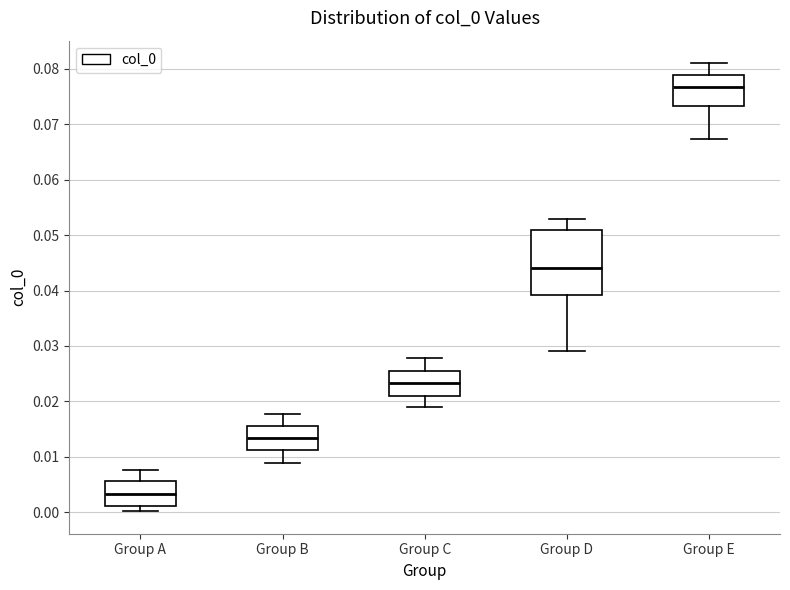

Reading left to right, transcribe this box plot: for each box, give where its median line is, the range the box spans, and where its two whiskers end, as read against the y-axis. The values are not printed on the chart, so give them approximately, as read against the axis.

Group A: median 0.003, box 0.001 to 0.006, whiskers 0.000 to 0.008
Group B: median 0.013, box 0.011 to 0.015, whiskers 0.009 to 0.018
Group C: median 0.023, box 0.021 to 0.025, whiskers 0.019 to 0.028
Group D: median 0.044, box 0.039 to 0.051, whiskers 0.029 to 0.053
Group E: median 0.077, box 0.073 to 0.079, whiskers 0.067 to 0.081